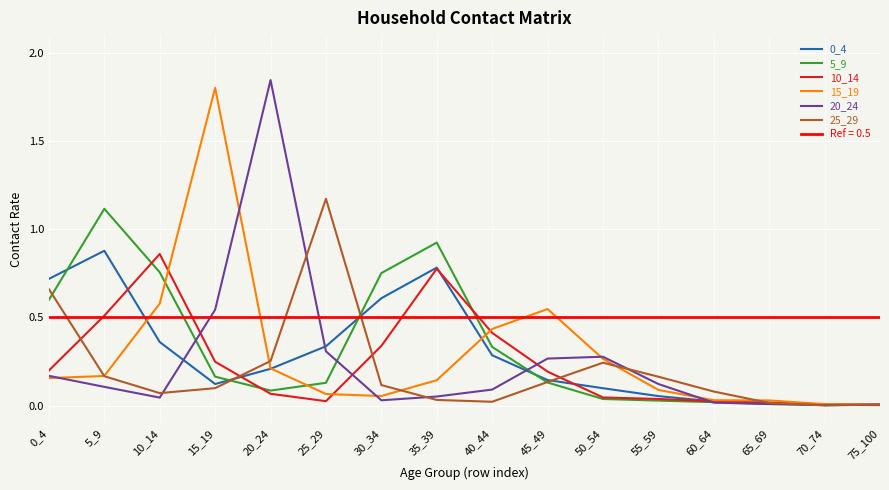

What is the sum of the 5_9 values at 45_49 and 55_59?

0.2